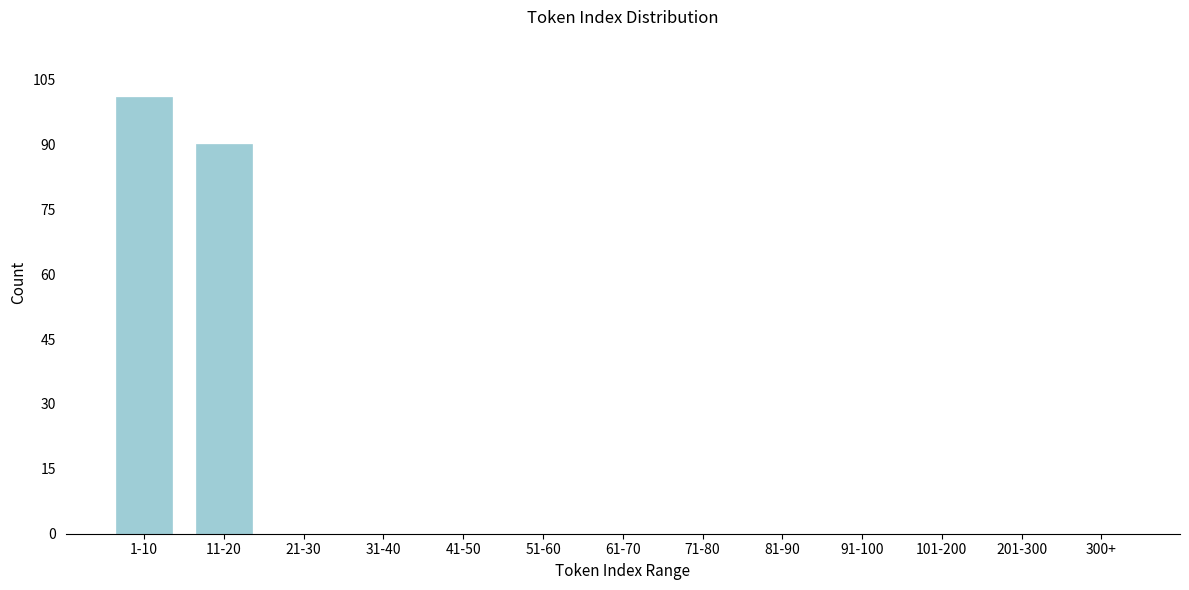

Reading left to right, what are all the values shown in this chart?

1-10=101	11-20=90	21-30=0	31-40=0	41-50=0	51-60=0	61-70=0	71-80=0	81-90=0	91-100=0	101-200=0	201-300=0	300+=0